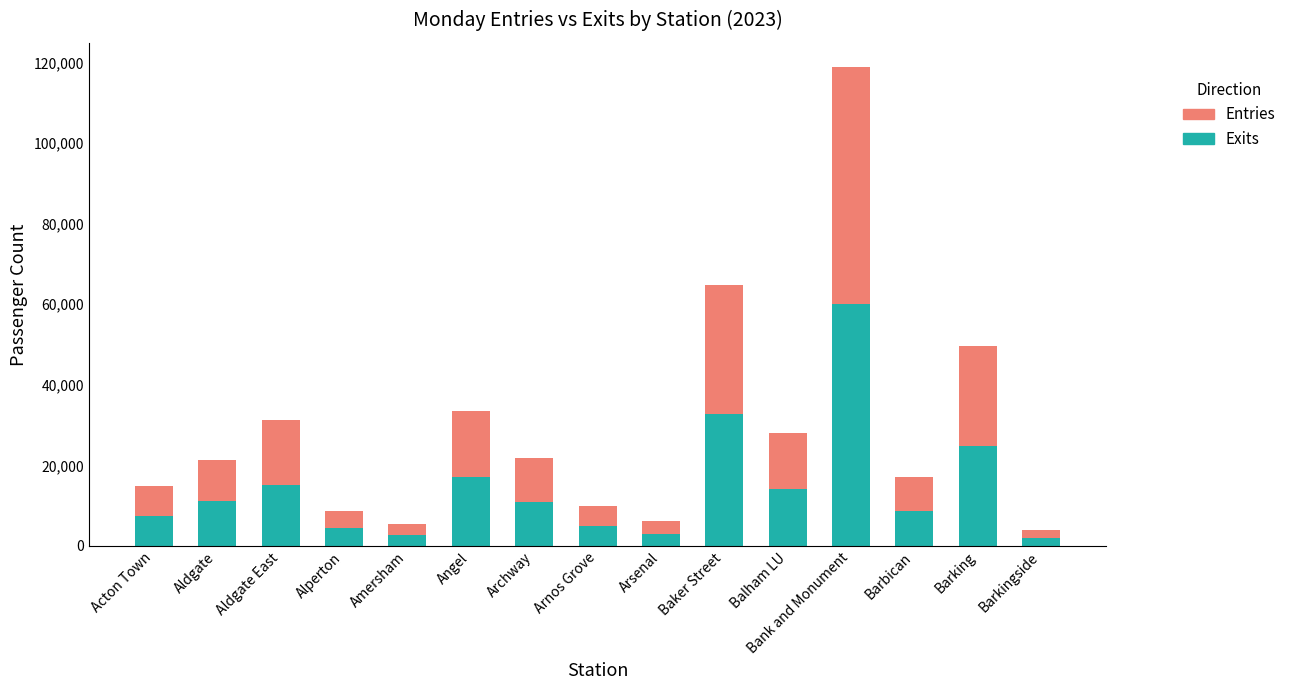

What is the sum of all Exits values?

219531